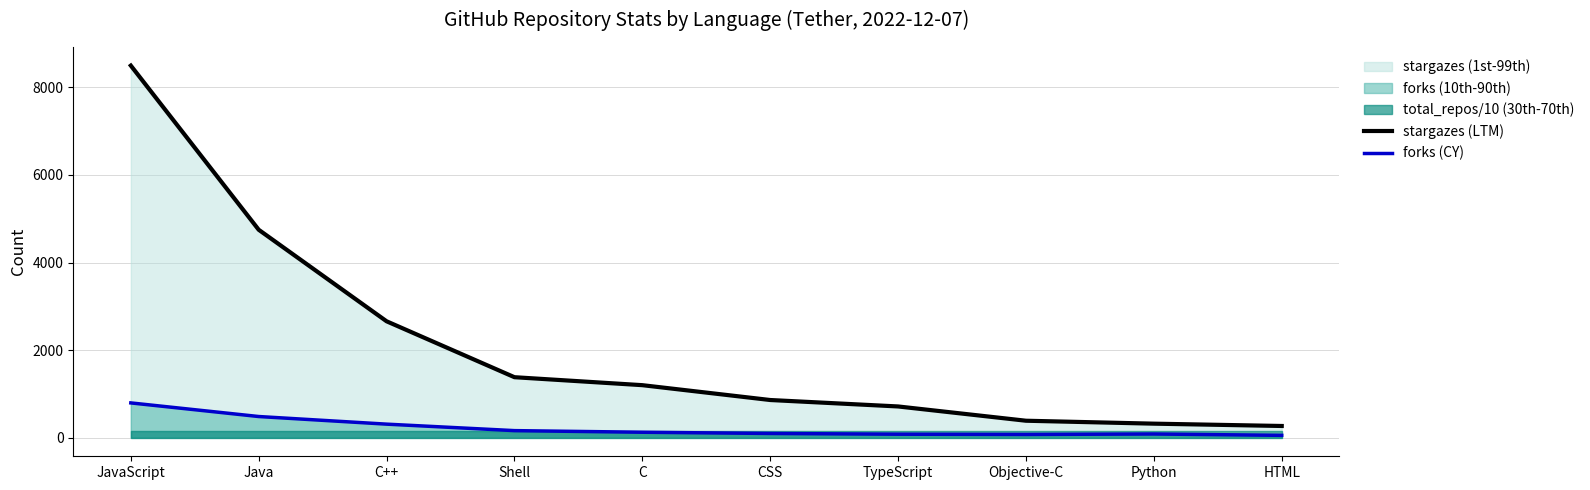

What is the difference between the forks (CY) values at Python and Shell?

77